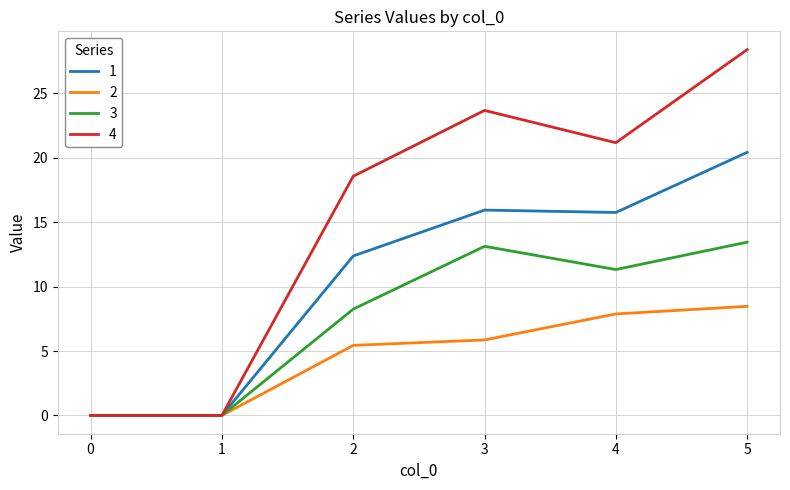

At which category is the sum across all series the highest?

5